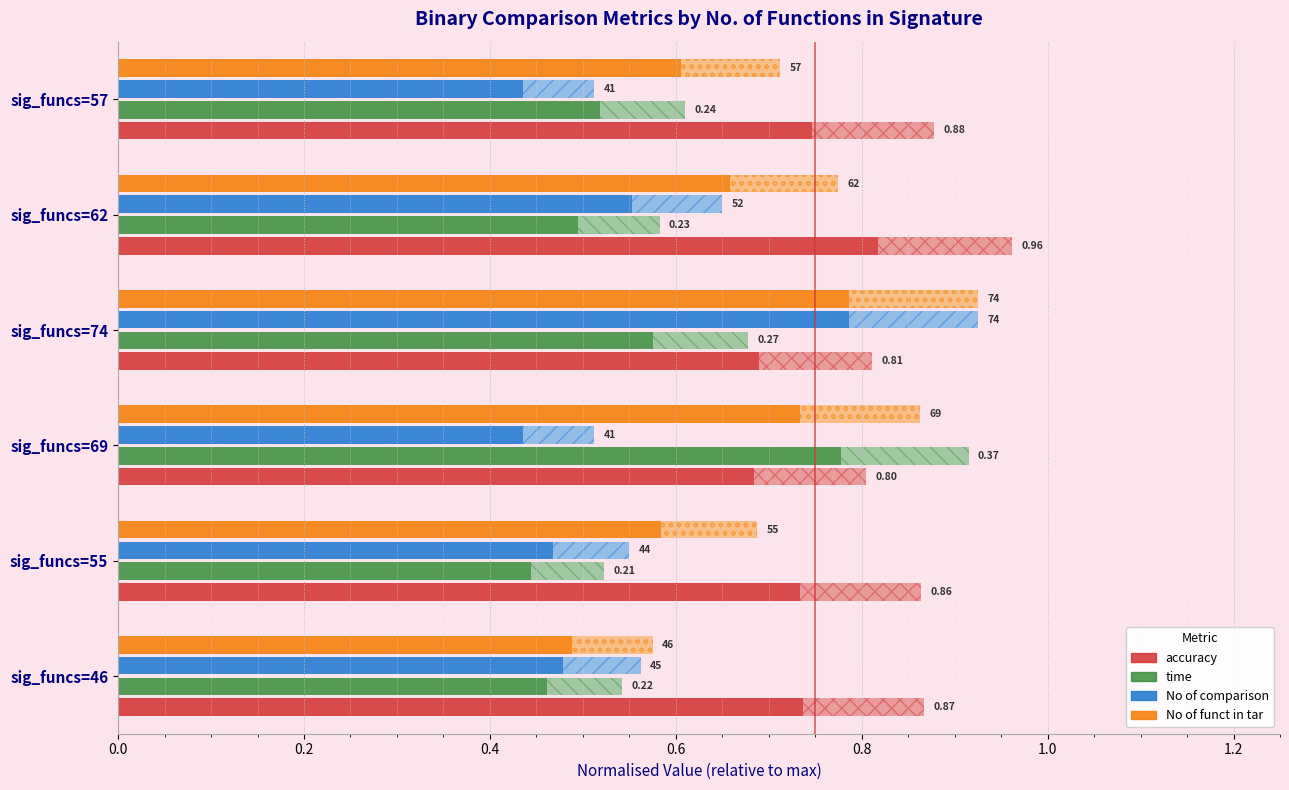

What is the maximum value shown in the chart?

1.0